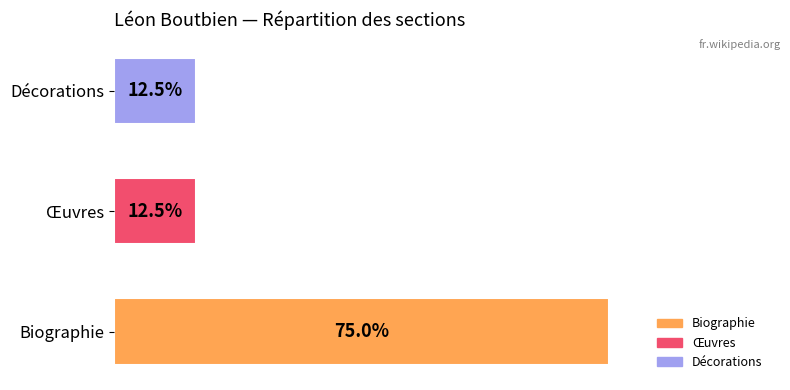

Which label corresponds to the largest value in the chart?

Biographie